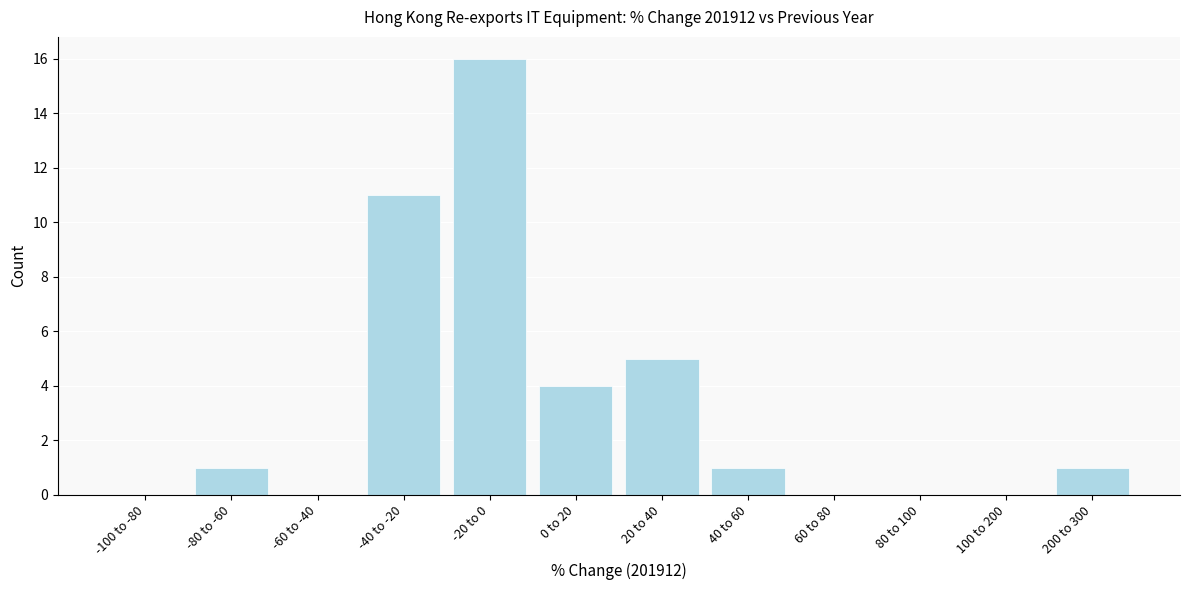

Reading left to right, list all the values displayed in this chart.

-100 to -80=0	-80 to -60=1	-60 to -40=0	-40 to -20=11	-20 to 0=16	0 to 20=4	20 to 40=5	40 to 60=1	60 to 80=0	80 to 100=0	100 to 200=0	200 to 300=1